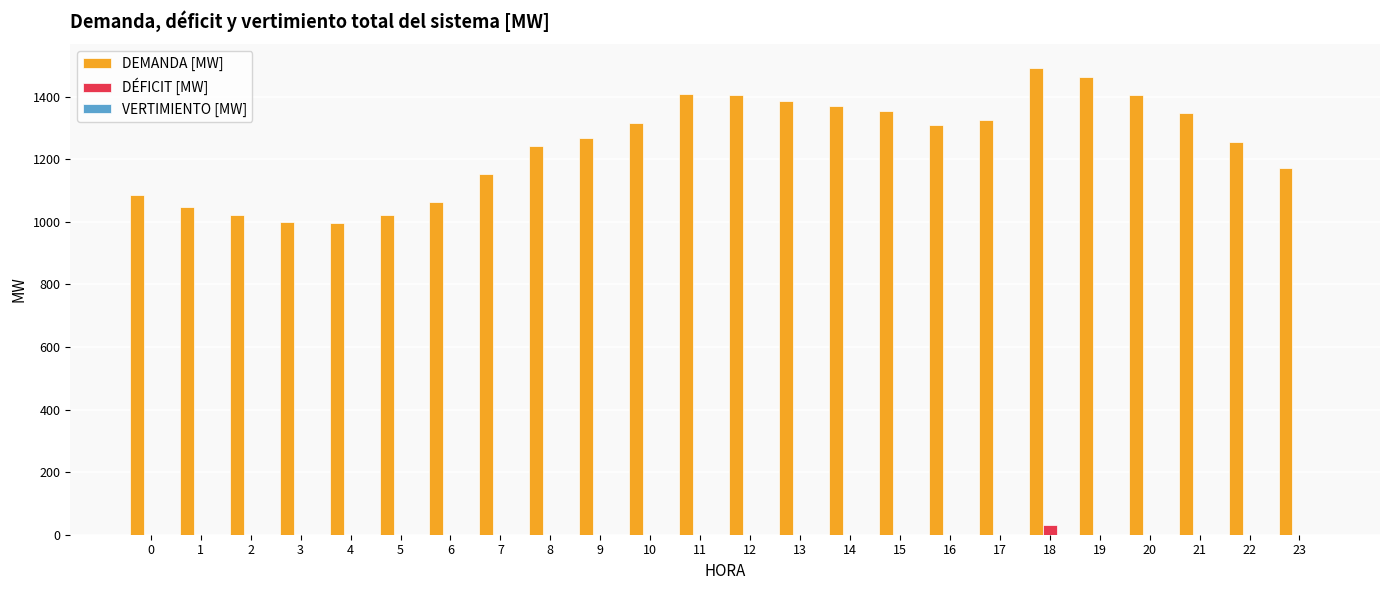

How many groups of bars are there?

24